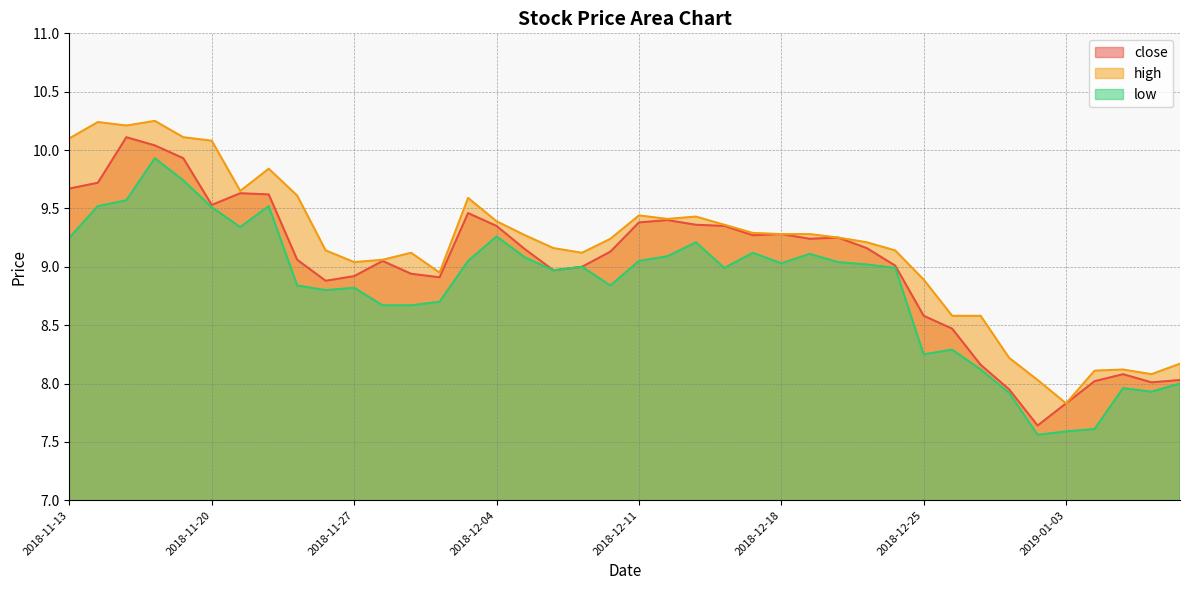

At 2018-11-27, list the series in order from smallest to largest.

low, close, high